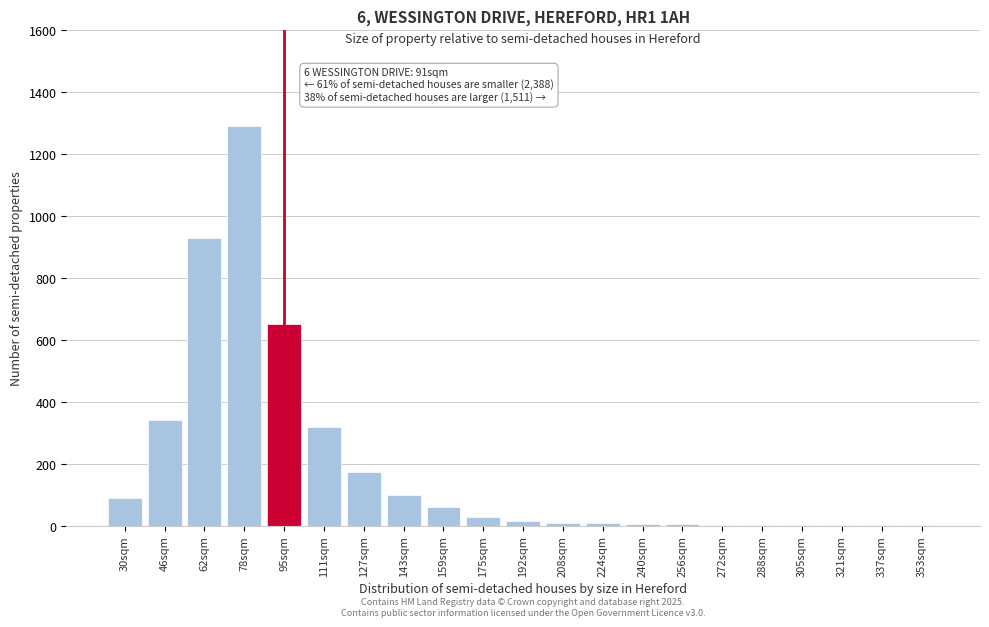

What is the sum of all values?

4044